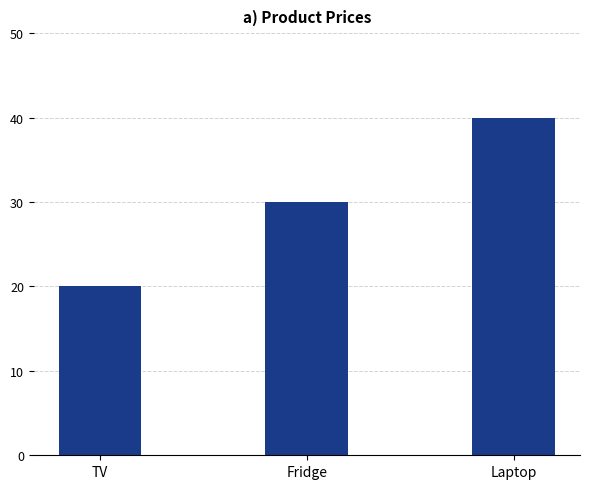

How many data points are less than 30?

1